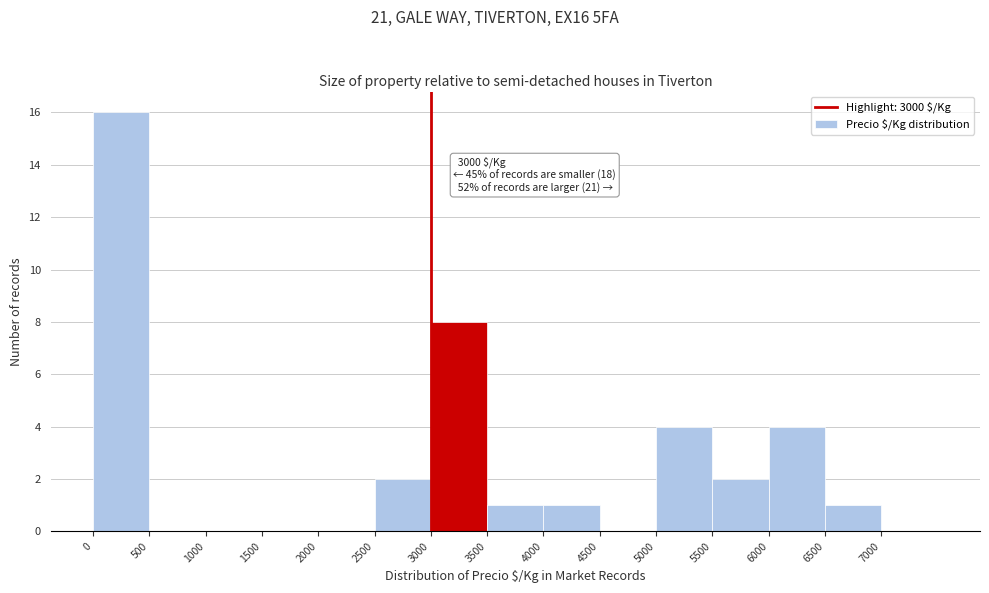

Which range on the x-axis has the tallest bar?

0 to 500